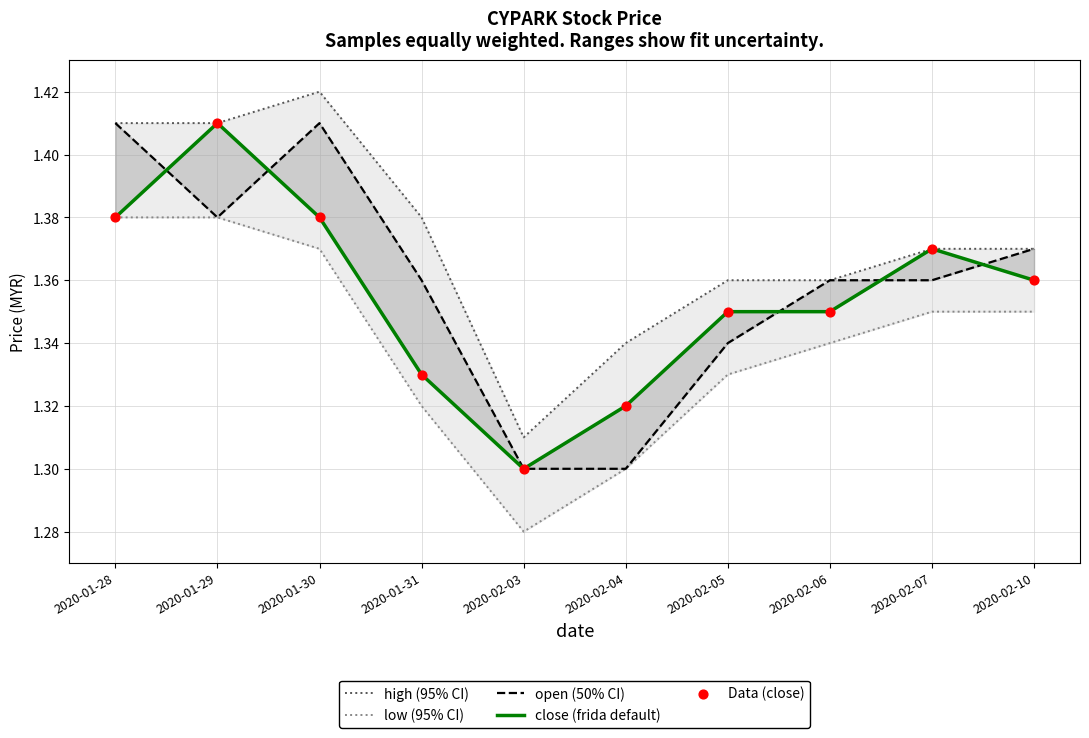

What is the total value across all series at 2020-02-10?

6.8